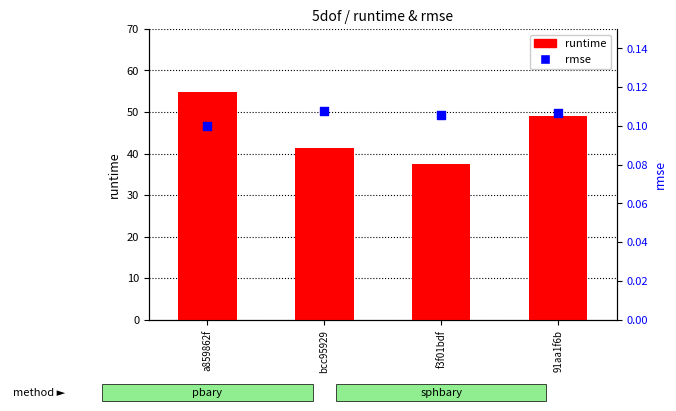

Which series has the largest total across all categories?

runtime